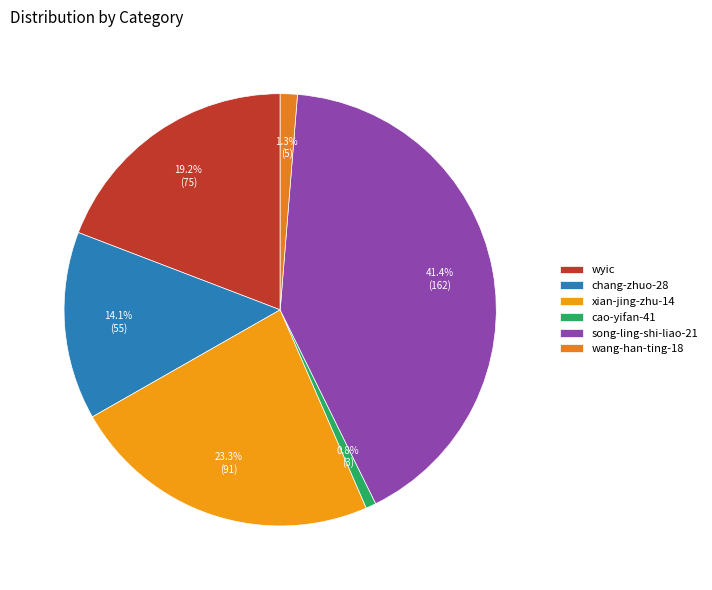

Is it true that song-ling-shi-liao-21 is 52% of the pie?

False